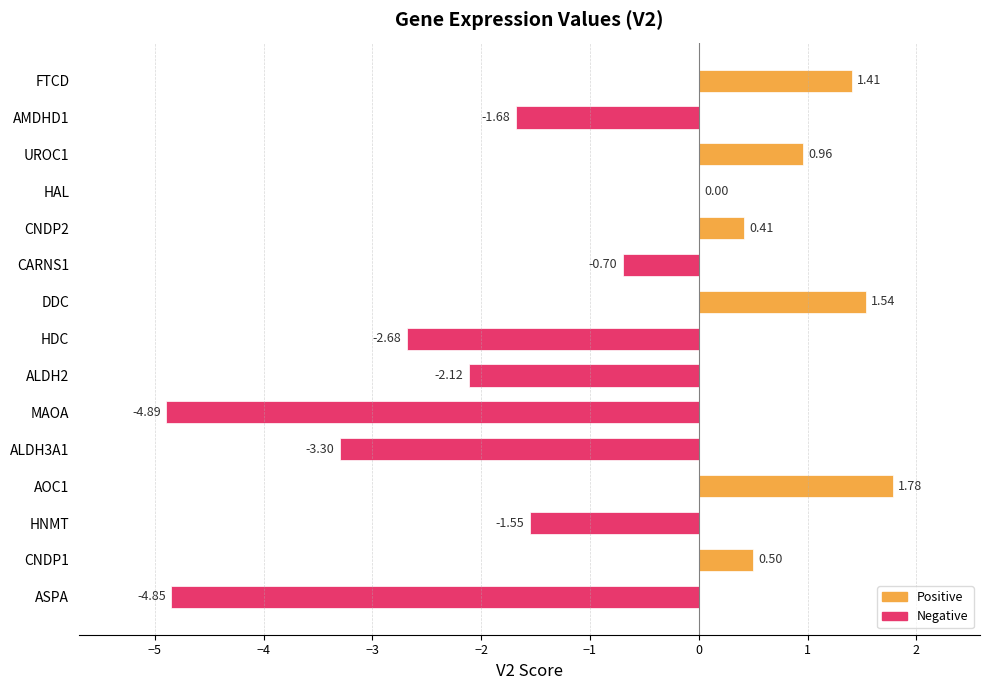

Where is the data nearest to the value -1?

CARNS1